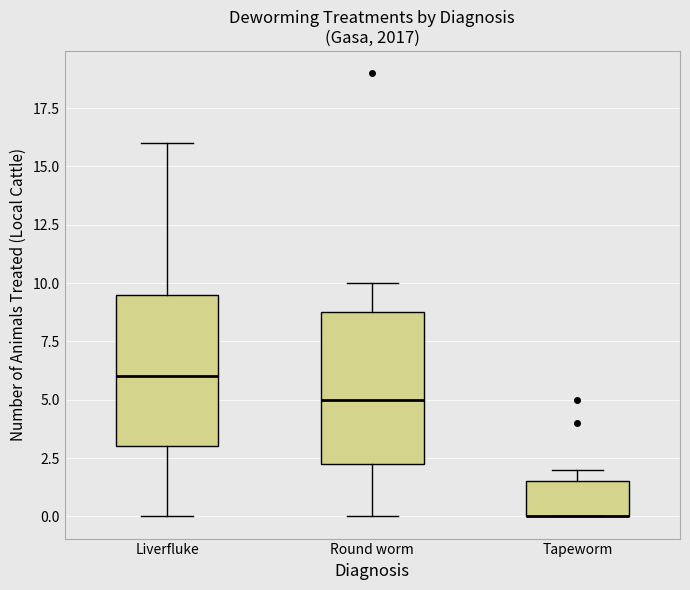

Reading left to right, transcribe this box plot: for each box, give where its median line is, the range the box spans, and where its two whiskers end, as read against the y-axis. The values are not printed on the chart, so give them approximately, as read against the axis.

Liverfluke: median 6.0, box 3.0 to 9.5, whiskers 0.0 to 16.0
Round worm: median 5.0, box 2.5 to 9.0, whiskers 0.0 to 10.0
Tapeworm: median 0.0 (drawn on the box's lower edge), box 0.0 to 1.5, whiskers 0.0 to 2.0